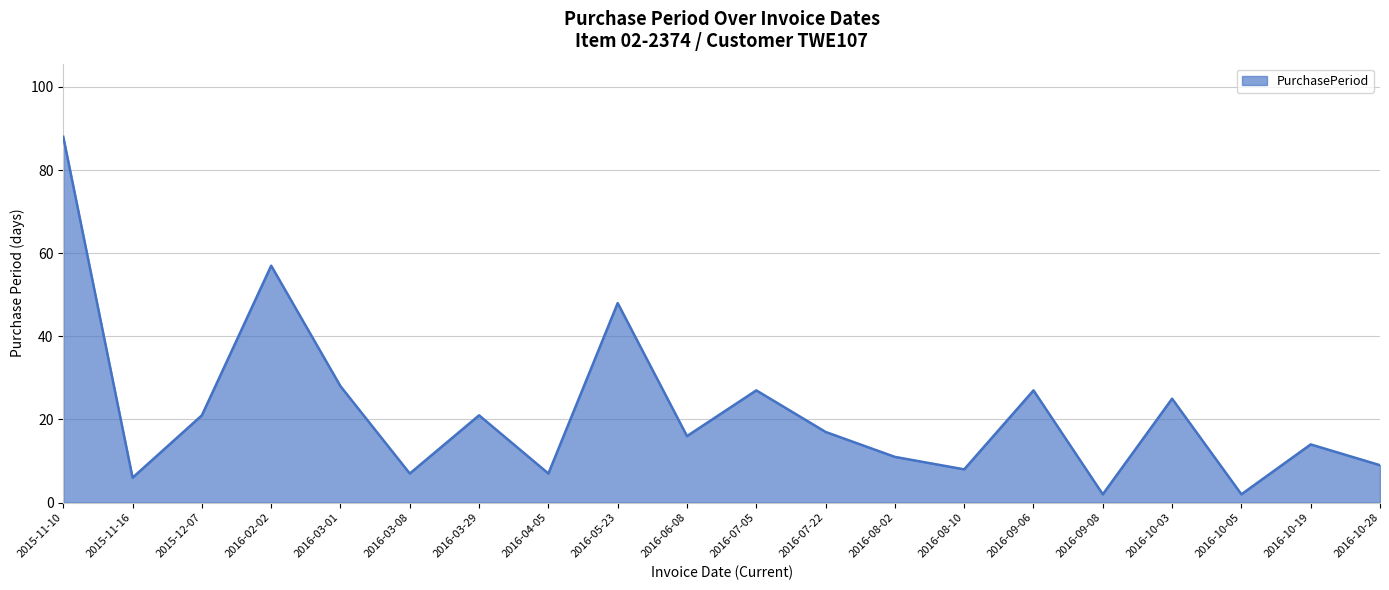

At which label does the data first exceed 17?

2015-11-10